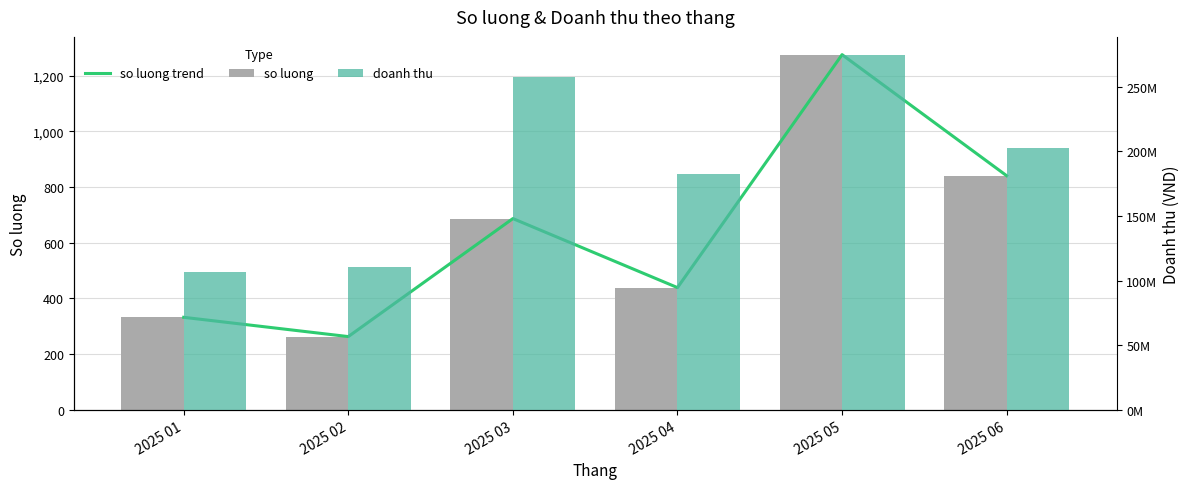

The so luong series shows 162.9 at 2025 02. True or false?

False